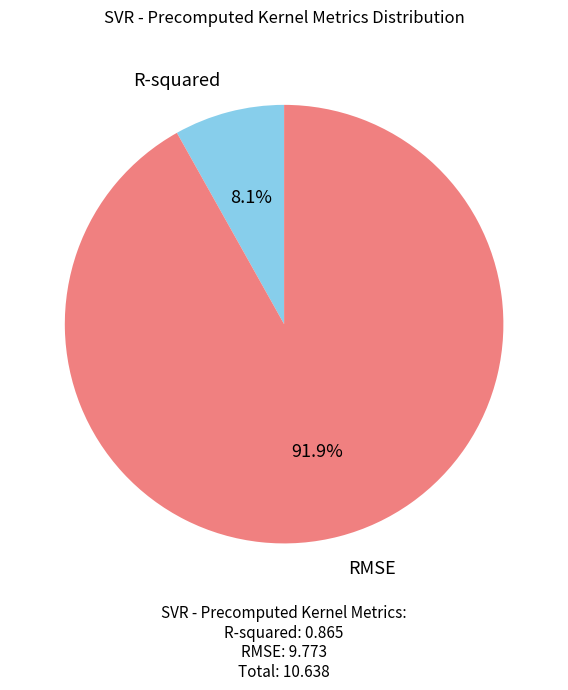

Does any single category account for the majority?

Yes